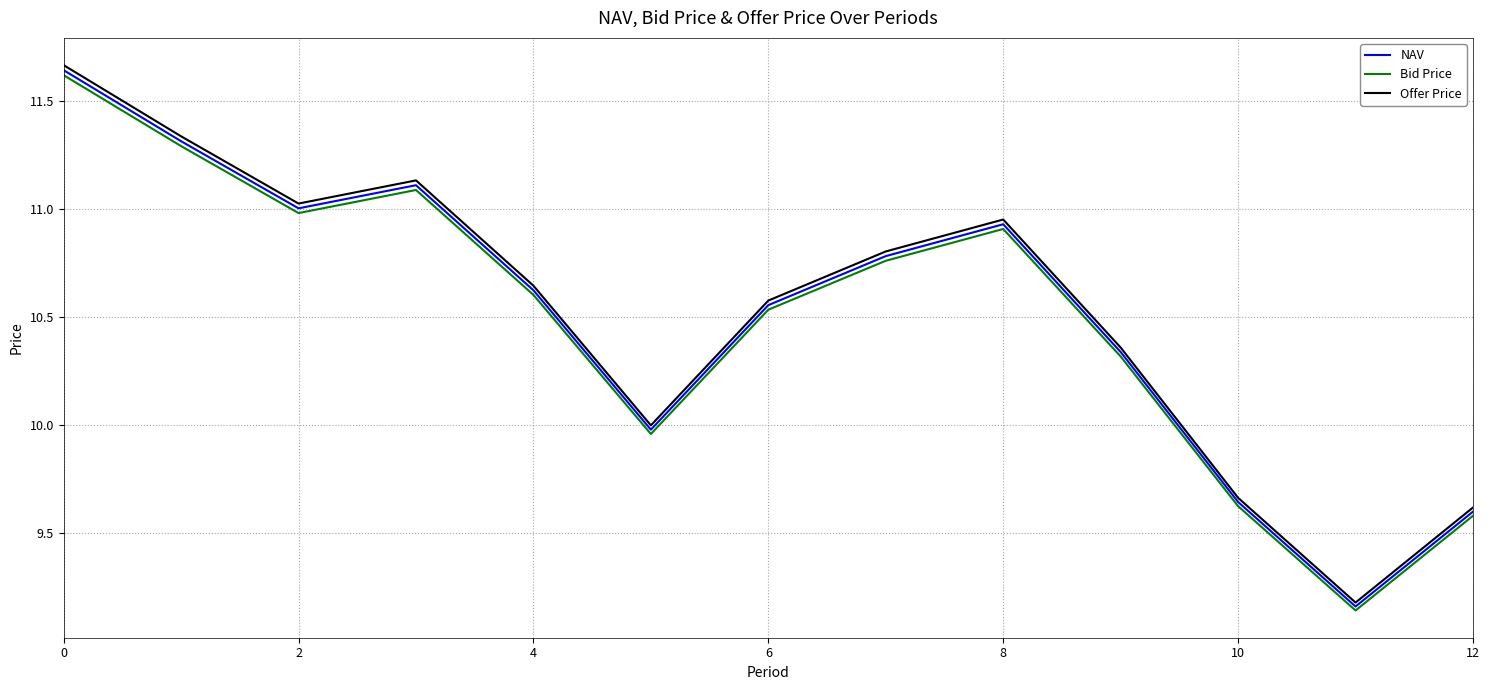

Which series has the widest spread of values?

Offer Price